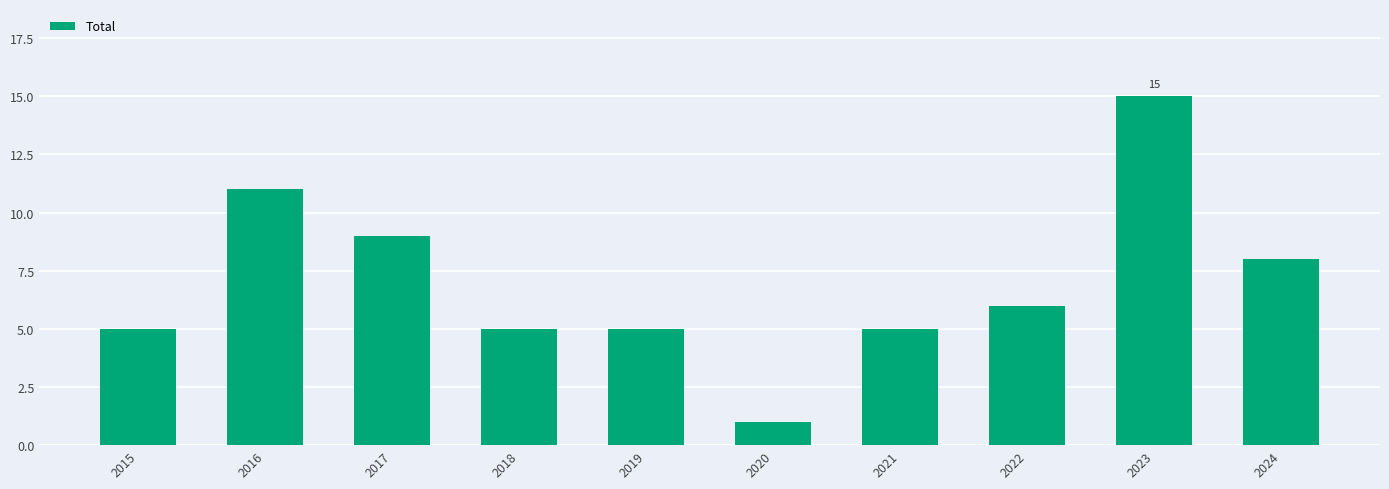

Is it true that the value at 2022 is 6?

True